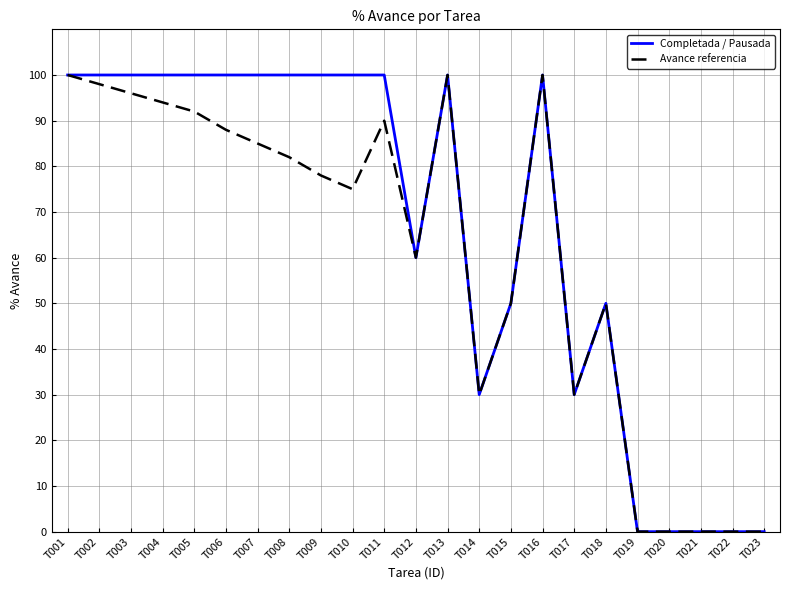

Is the value of Completada / Pausada at T009 greater than the value of Avance referencia at T021?

Yes